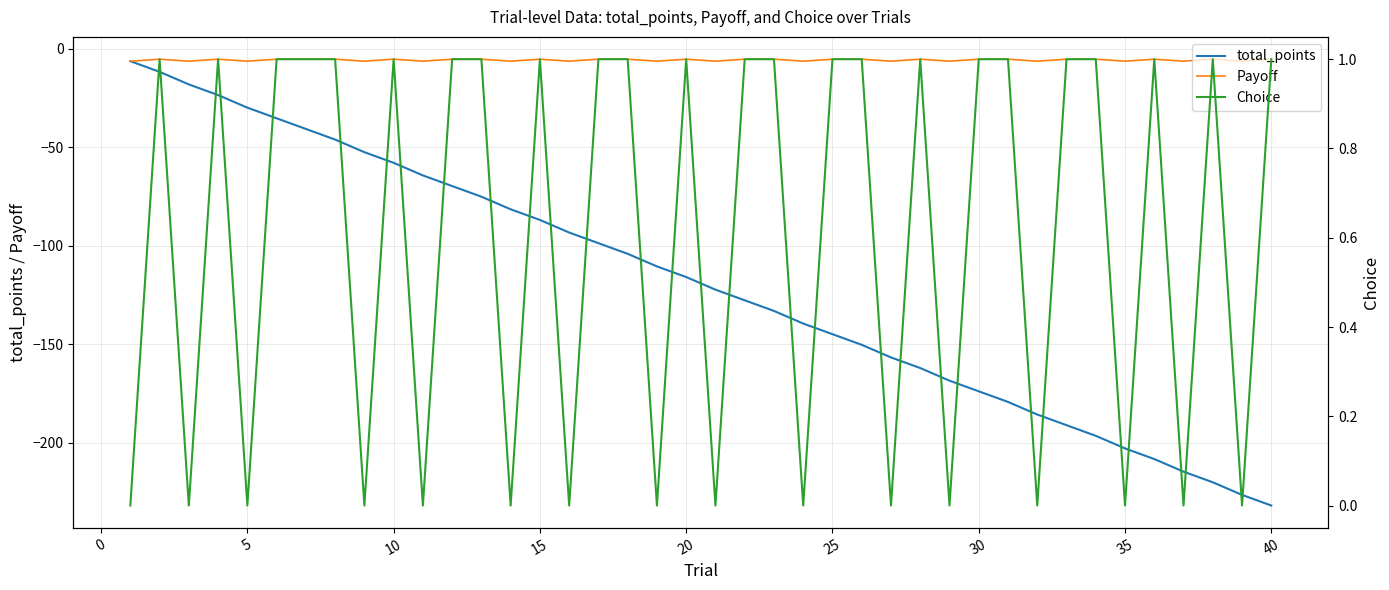

True or false: Choice and total_points cross at least once.

False